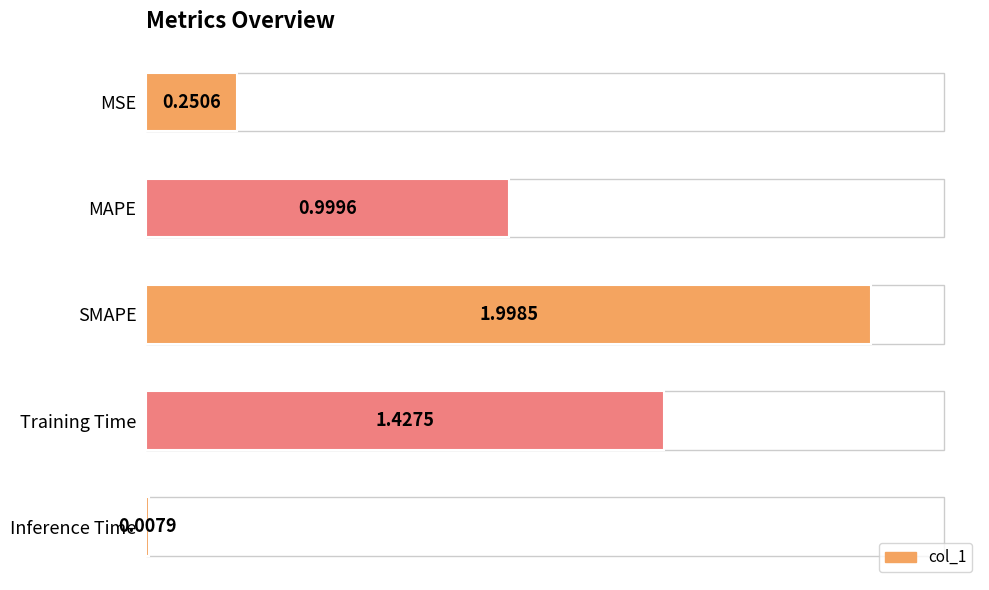

Rank the categories by value from lowest to highest.

Inference Time, MSE, MAPE, Training Time, SMAPE